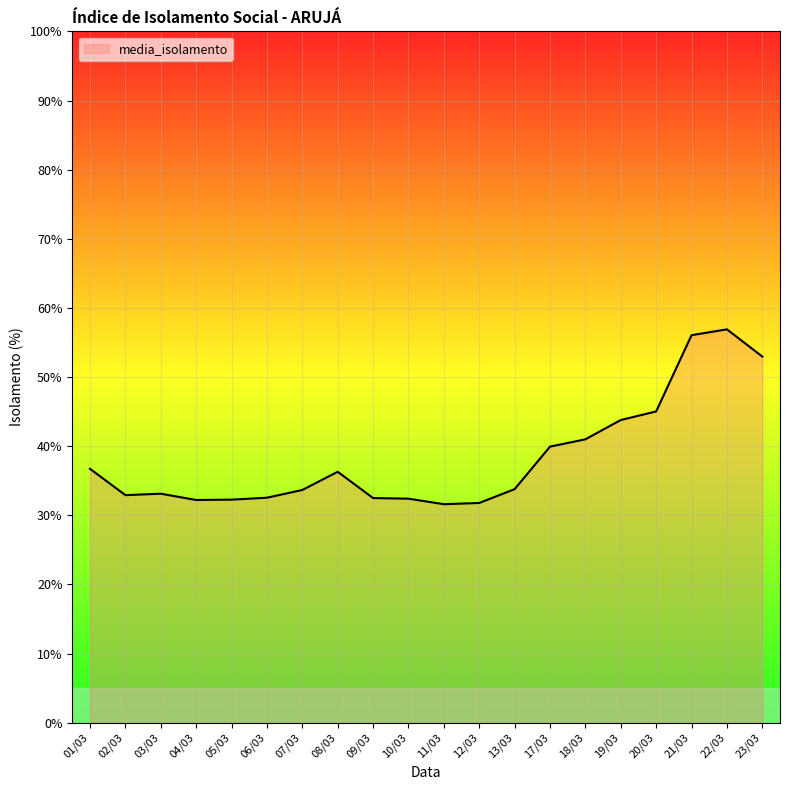

What is the change in value from 03/03 to 05/03?

-0.9